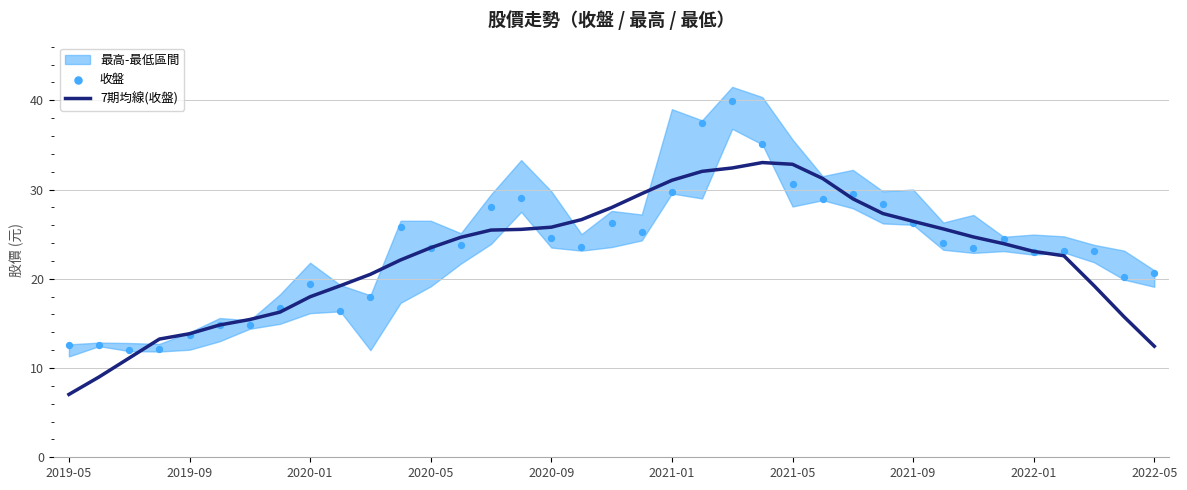

Is it true that 7期均線(收盤) equals 11.6 at 2022-01?

False